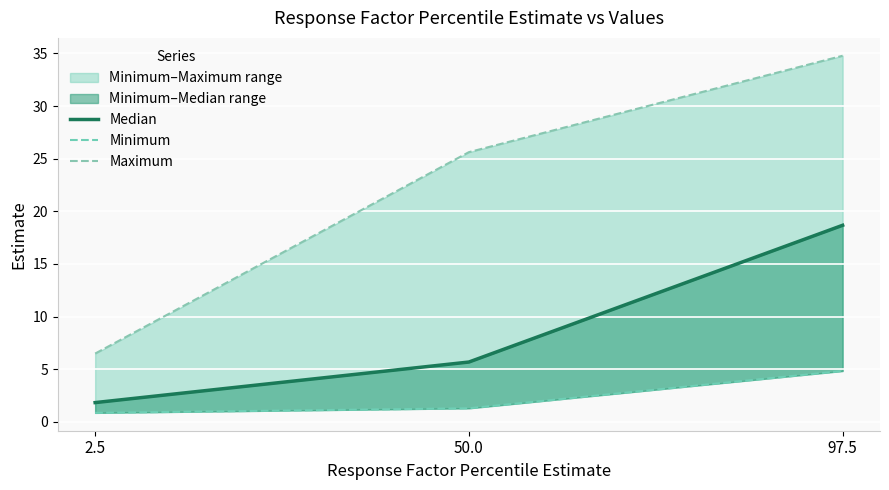

List the series in order of their peak value, highest first.

Maximum, Median, Minimum